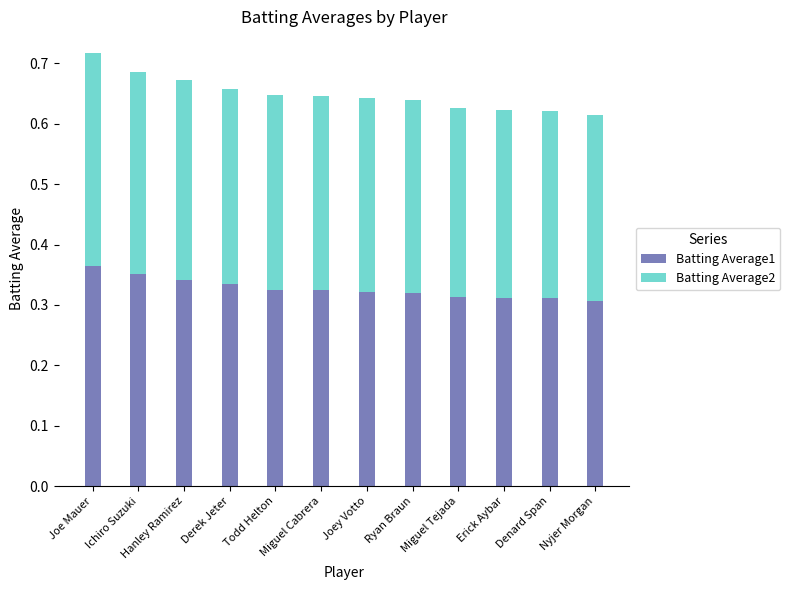

Is it true that Batting Average1 equals 0.2 at Erick Aybar?

False